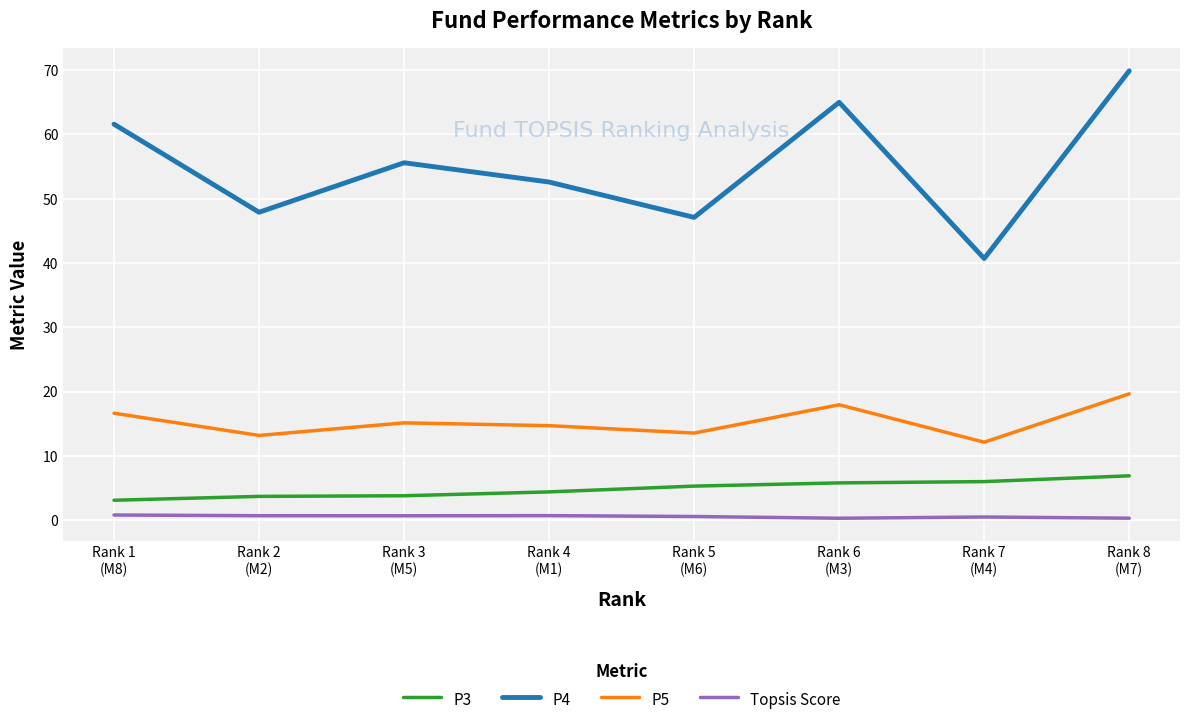

True or false: P5 and P3 intersect in this chart.

False